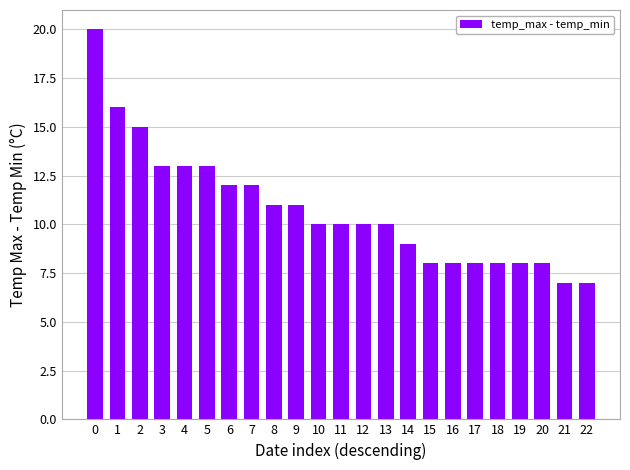

What is the average value?

11